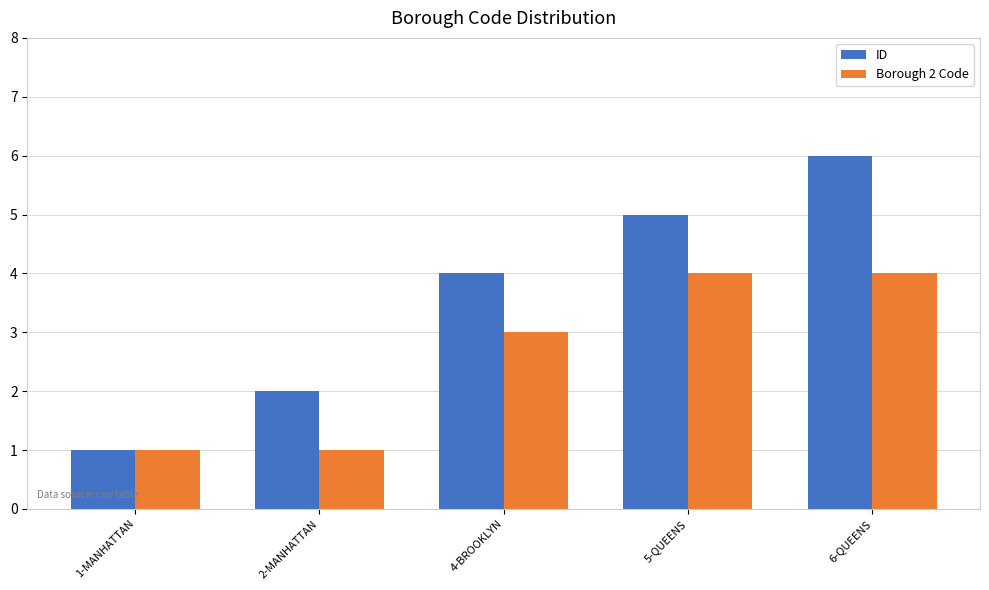

What is the value of the ID bar at the 4th from the left?

5